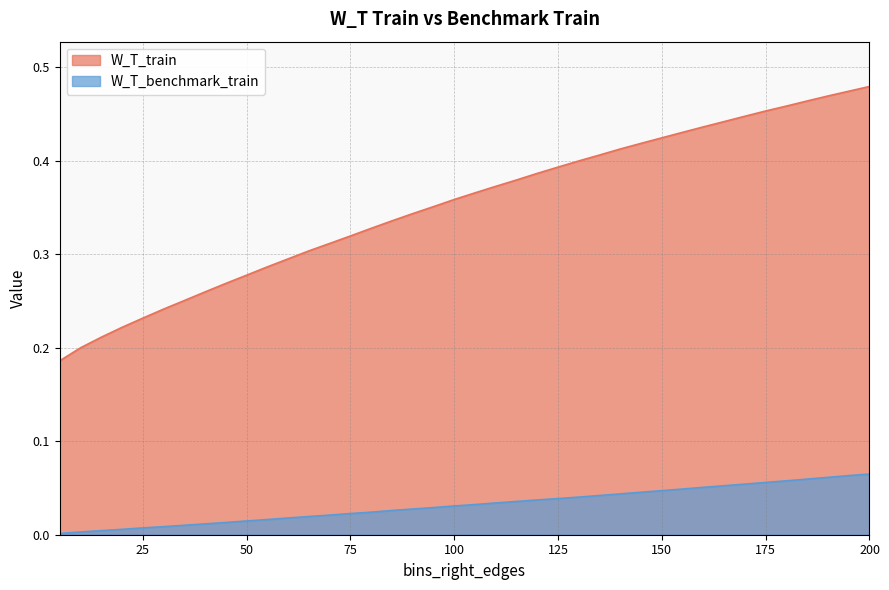

Rank the series at 175 from lowest to highest value.

W_T_benchmark_train, W_T_train